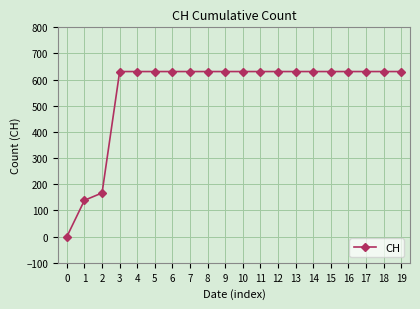

How many data points are less than 631?

3